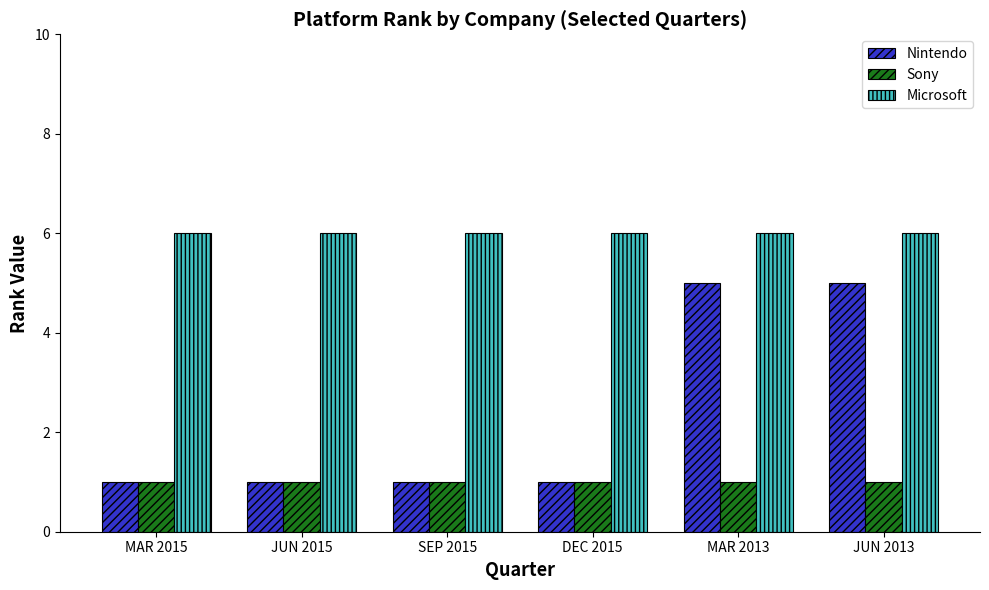

True or false: Microsoft has a value of 6 at JUN 2015.

True